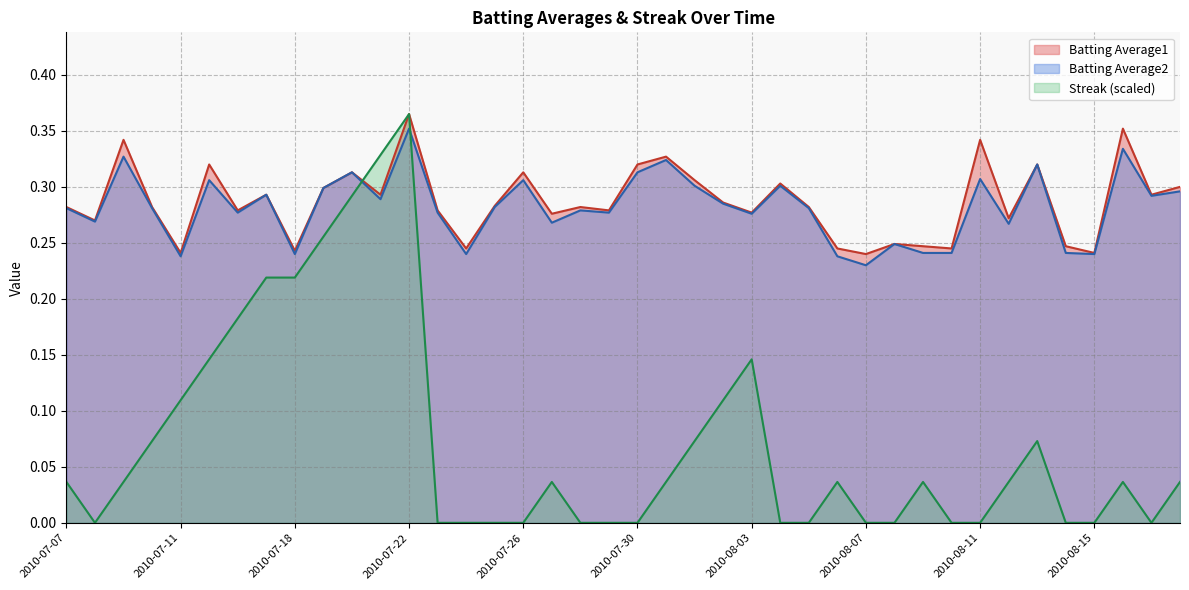

What is the spread (max minus min) of values at 2010-07-27?

0.2